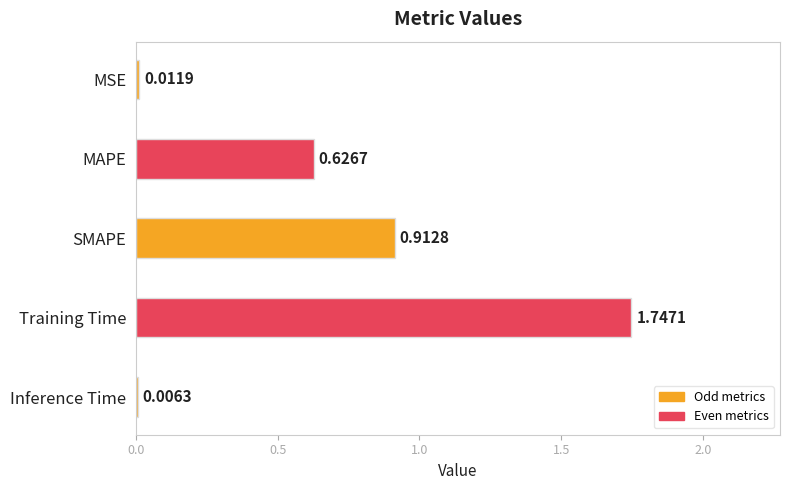

What is the change in value from MAPE to Inference Time?

-0.6